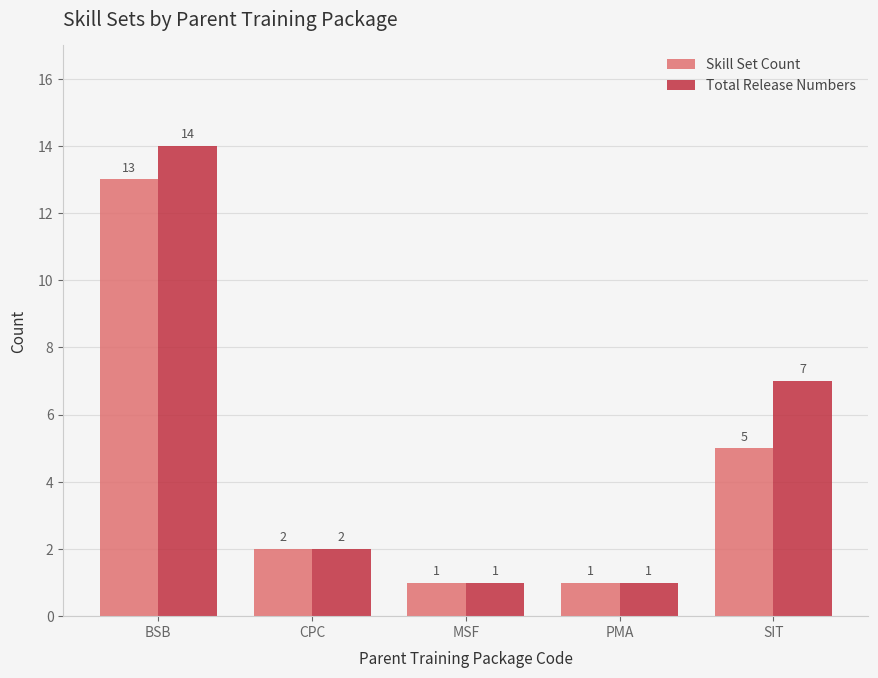

Reading left to right, list all the values displayed in this chart.

Skill Set Count: 13	2	1	1	5
Total Release Numbers: 14	2	1	1	7